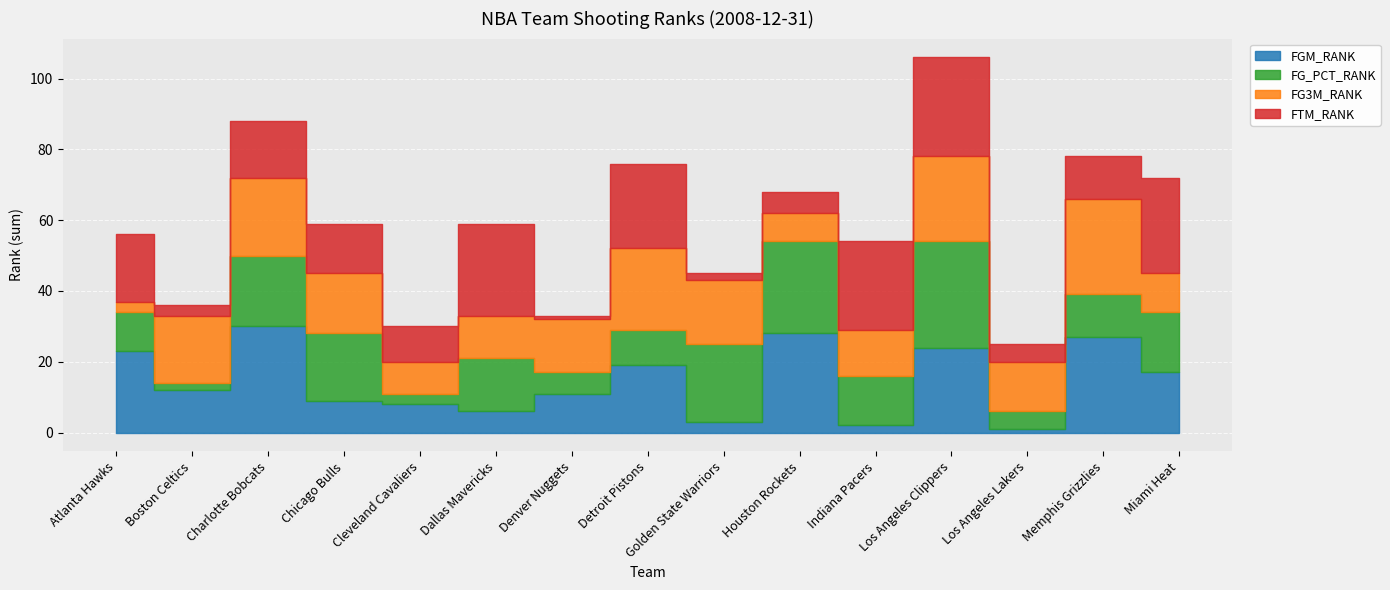

What is the label of the 7th point from the left?

Denver Nuggets